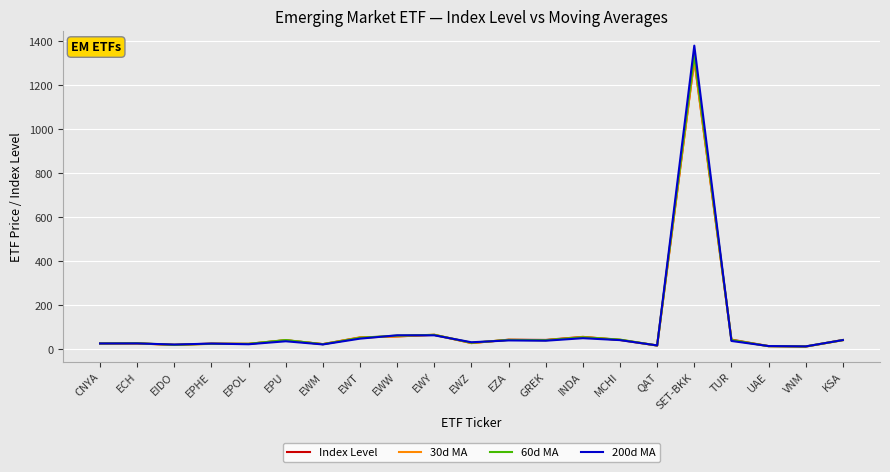

At which category does the chart reach its peak across all series?

SET-BKK